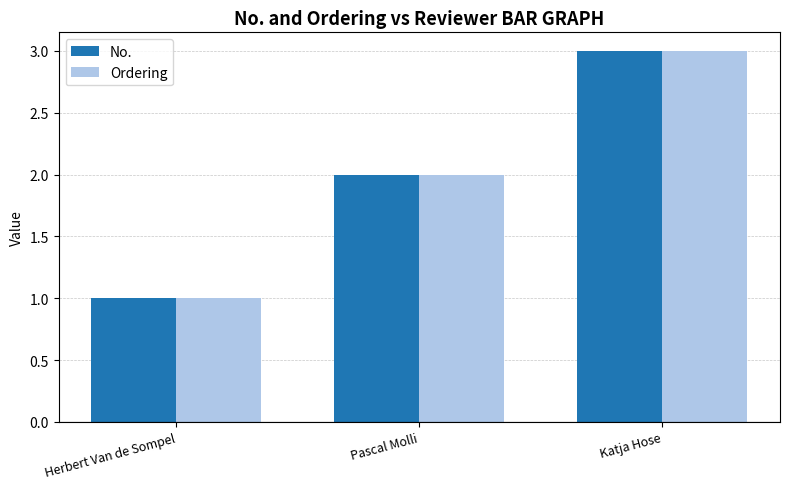

List the labels in order of Ordering value, smallest first.

Herbert Van de Sompel, Pascal Molli, Katja Hose